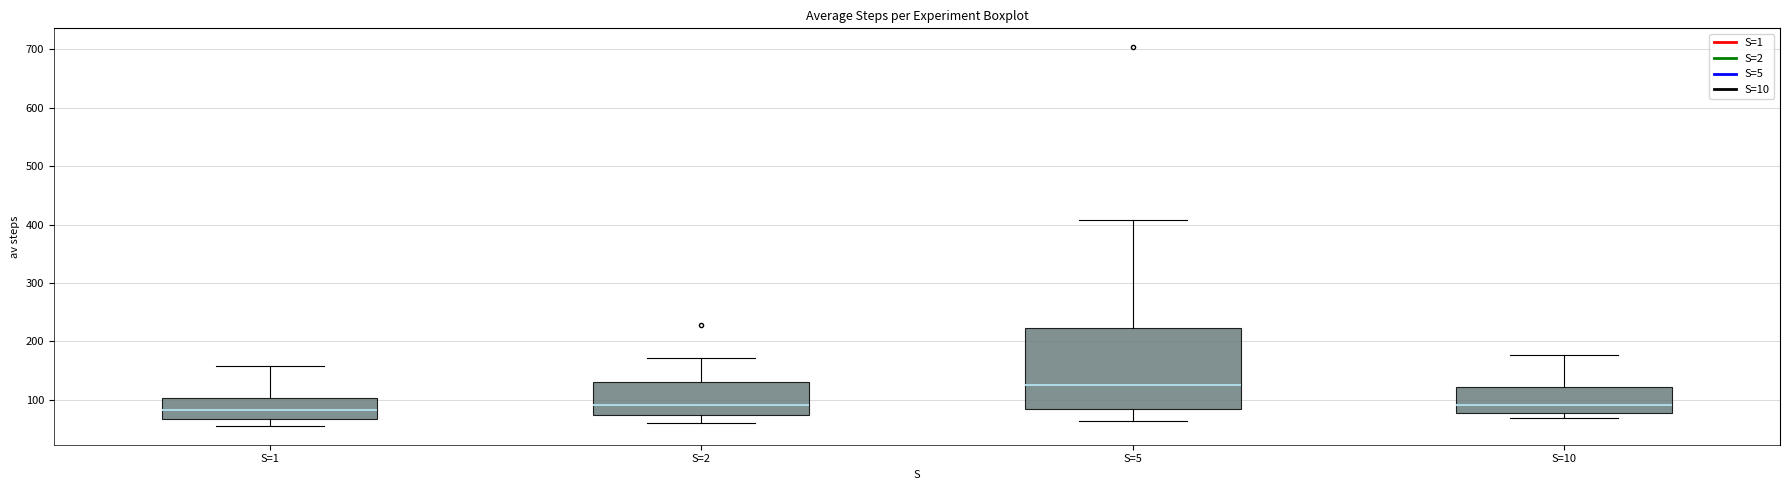

Comparing the boxes themselves (not the whiskers), which one is the tallest?

S=5